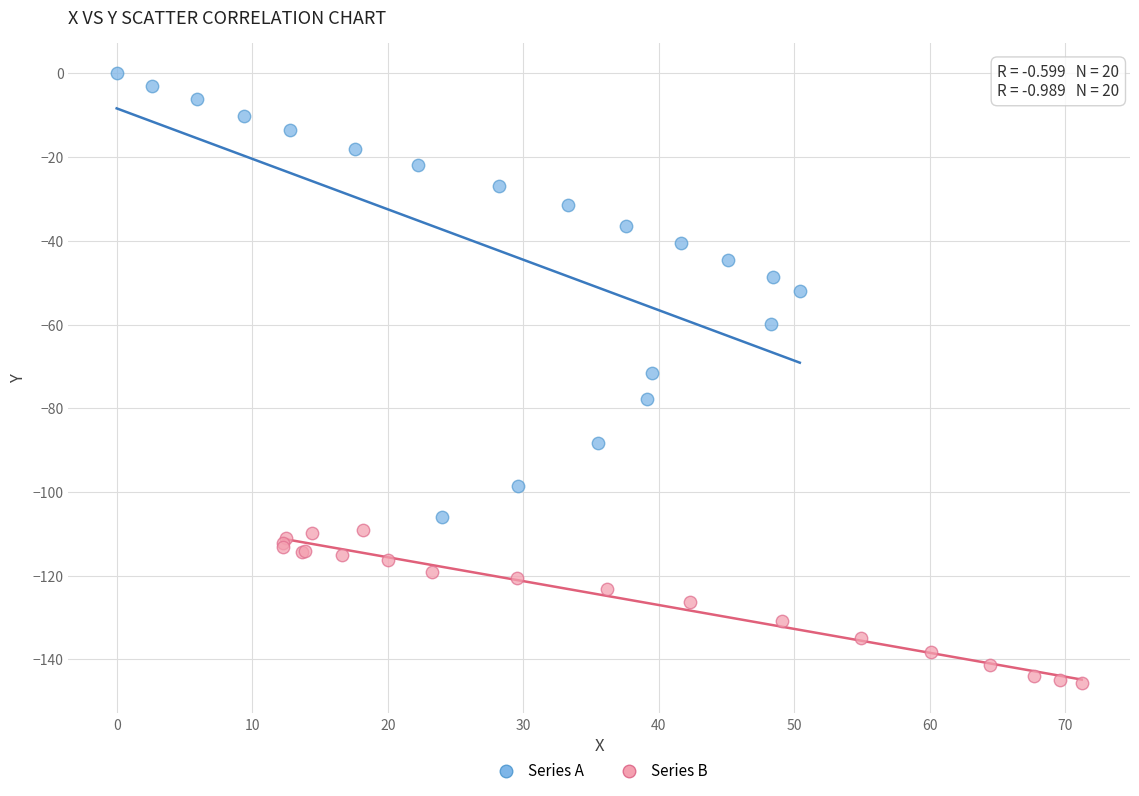

Which series contains the highest Y value?

Series A